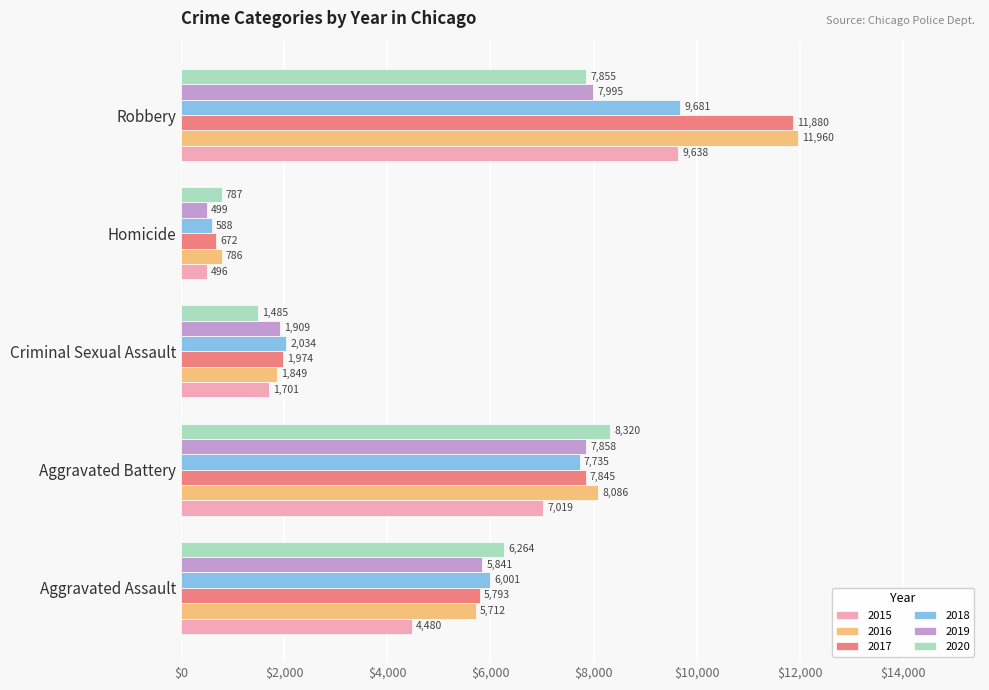

List the series in order of their peak value, lowest first.

2019, 2020, 2015, 2018, 2017, 2016